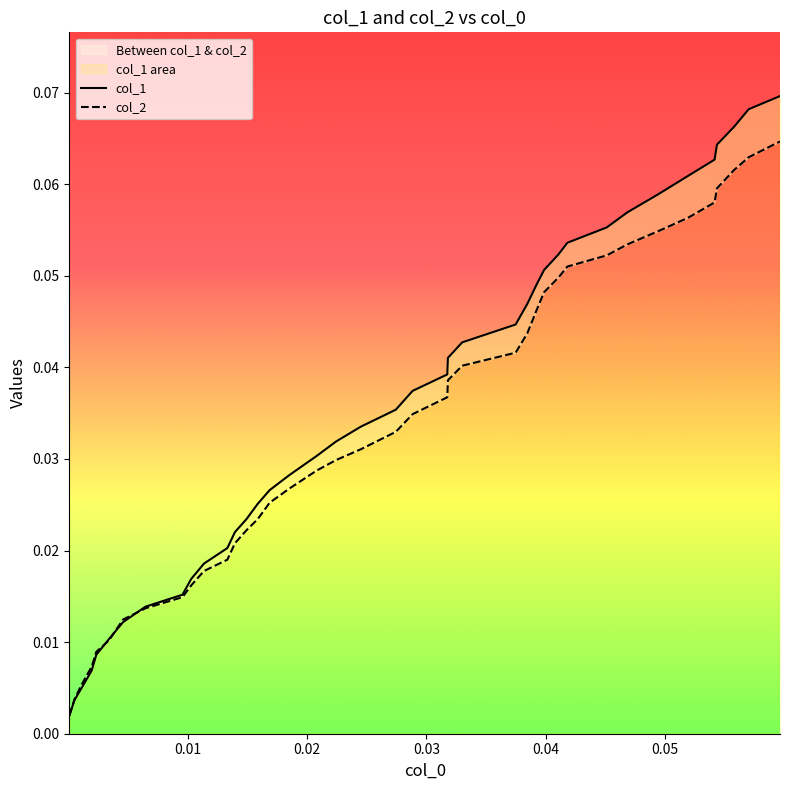

Reading right to left, list all the values displayed in this chart.

col_1: 0.1	0.1	0.1	0.1	0.1	0.1	0.1	0.1	0.1	0.1	0.1	0.1	0.0	0.0	0.0	0.0	0.0	0.0	0.0	0.0	0.0	0.0	0.0	0.0	0.0	0.0	0.0	0.0	0.0	0.0	0.0	0.0	0.0	0.0	0.0	0.0	0.0	0.0	0.0	0.0
col_2: 0.1	0.1	0.1	0.1	0.1	0.1	0.1	0.1	0.1	0.1	0.0	0.0	0.0	0.0	0.0	0.0	0.0	0.0	0.0	0.0	0.0	0.0	0.0	0.0	0.0	0.0	0.0	0.0	0.0	0.0	0.0	0.0	0.0	0.0	0.0	0.0	0.0	0.0	0.0	0.0